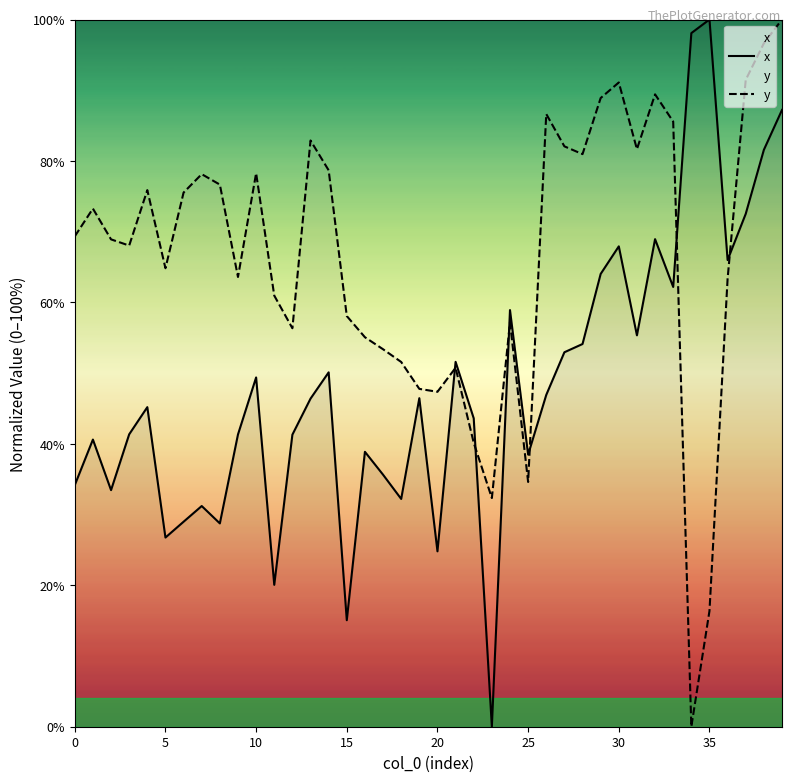

What is the total value across all series at 29?

152.9